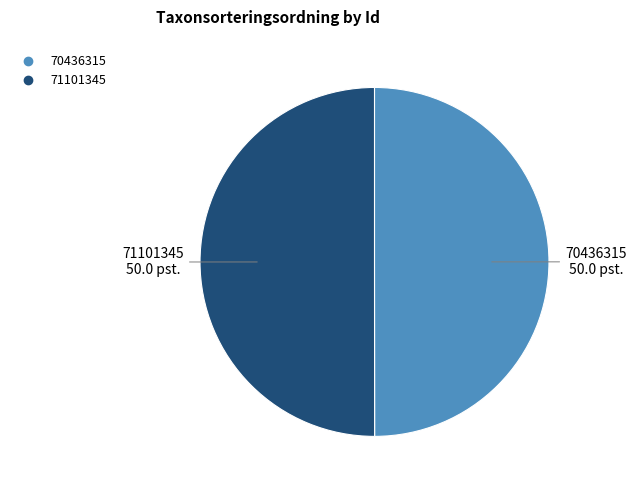

True or false: 70436315 accounts for 50% of the total.

True